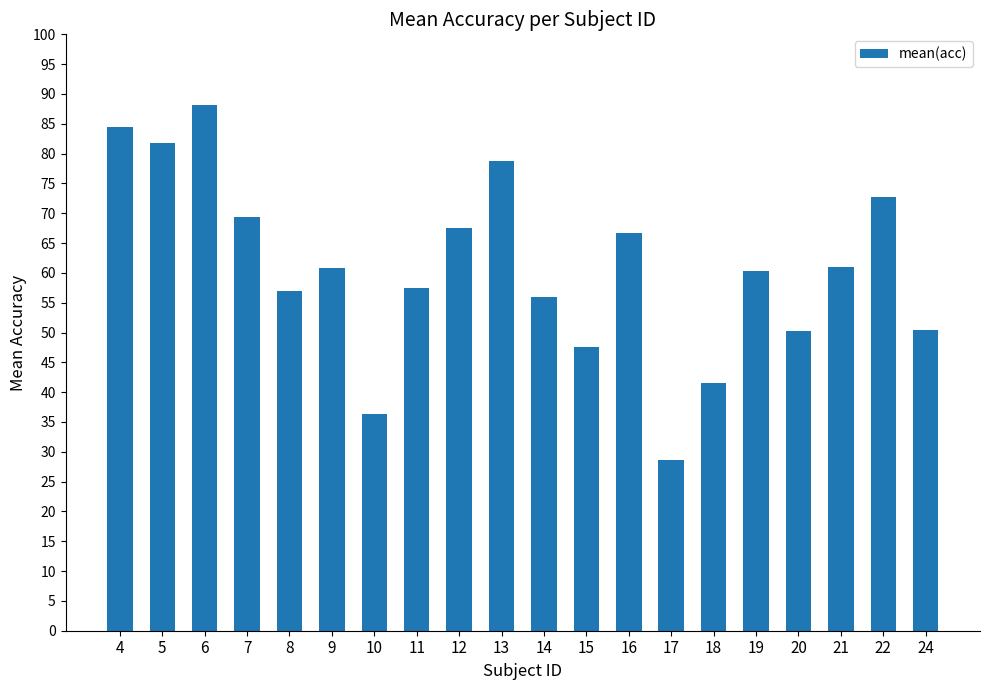

What is the value of the 15th bar from the left?

41.6